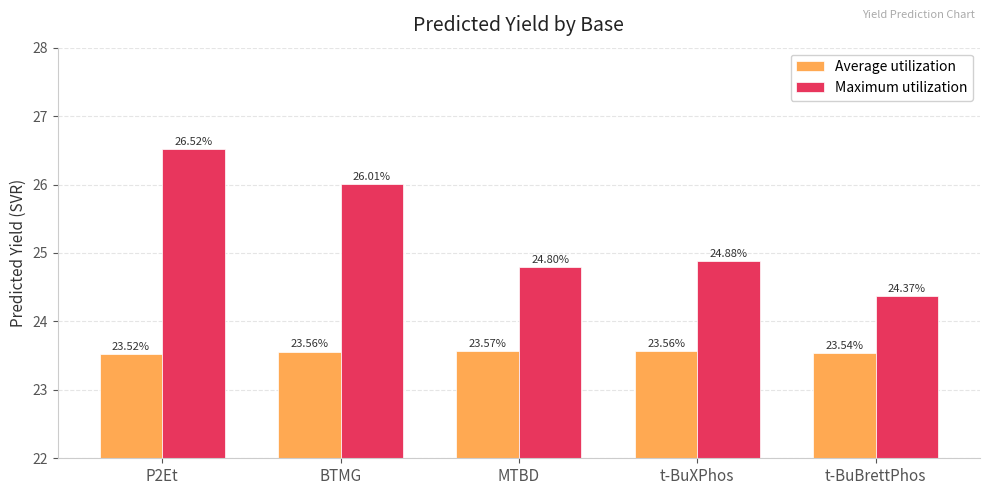

What is the approximate value of Average utilization at t-BuXPhos?

23.6